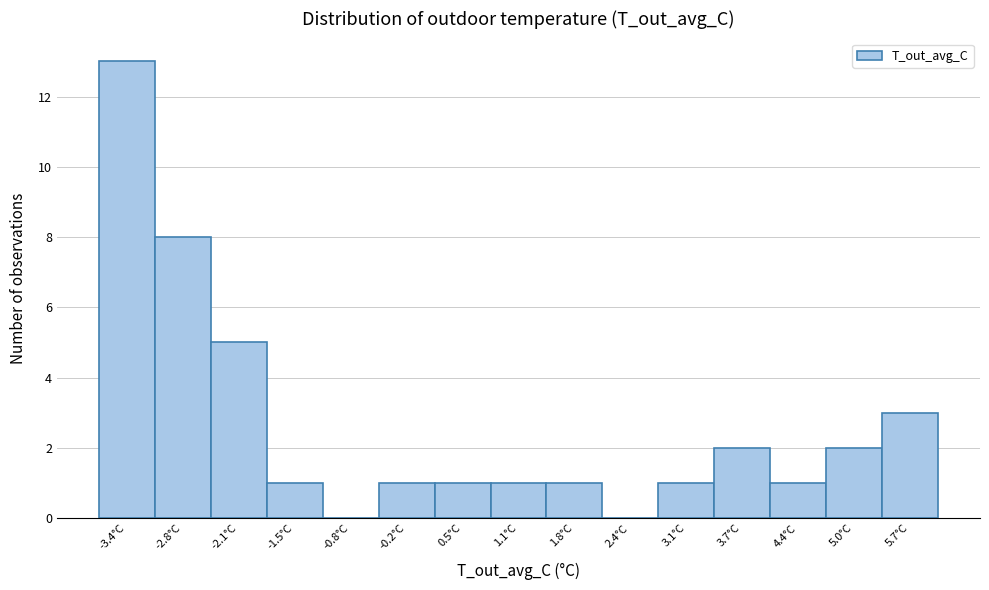

What is the height of the bar covering -0.5 to 0.1 on the x-axis? Neither the bar edges nor the heights are printed on the chart, so give them approximately, as read against the axes.

1